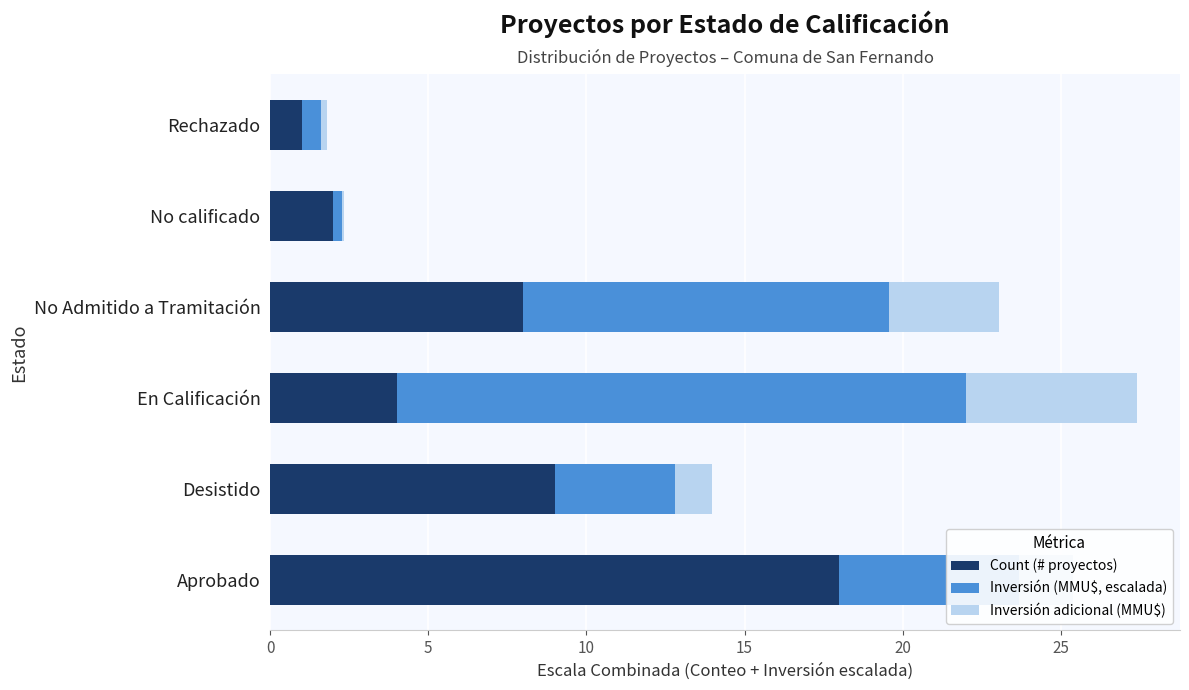

The value of Count (# proyectos) at En Calificación is 2.6. True or false?

False